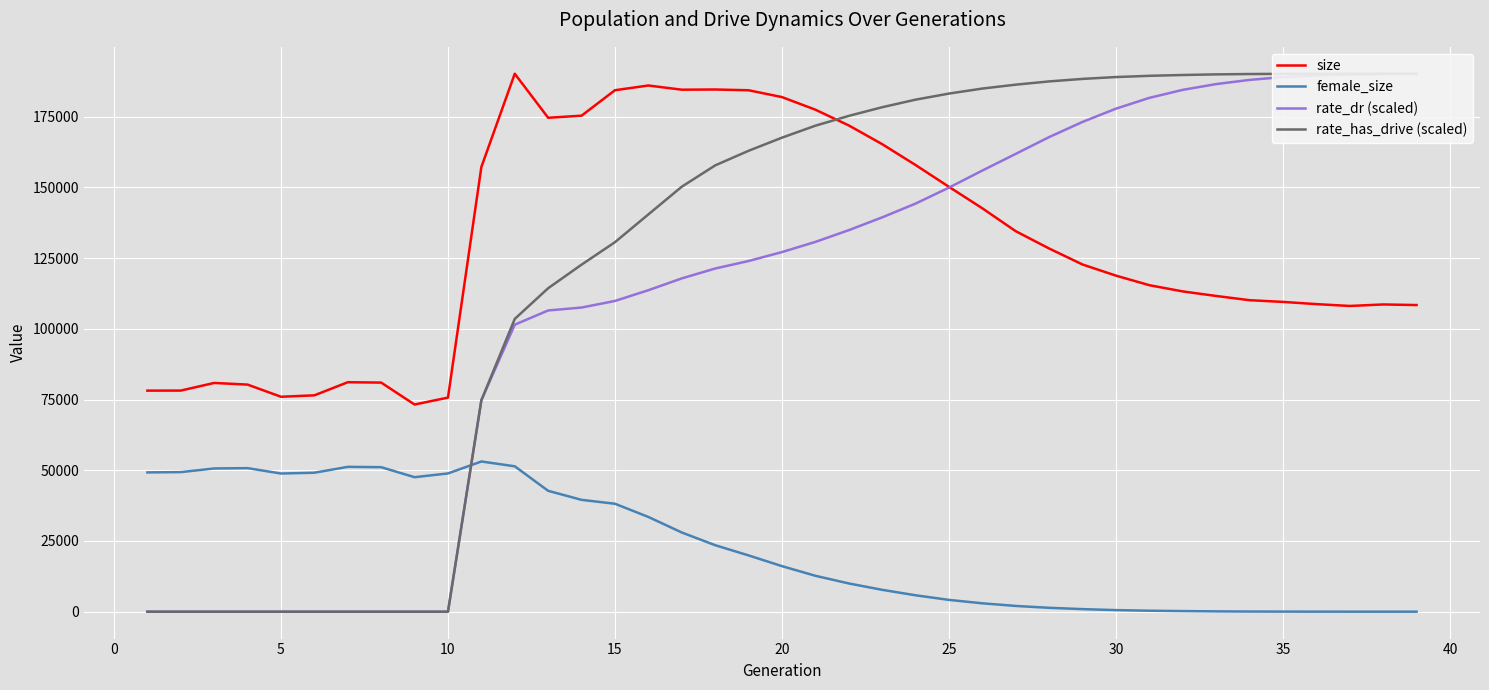

True or false: size and female_size intersect in this chart.

False